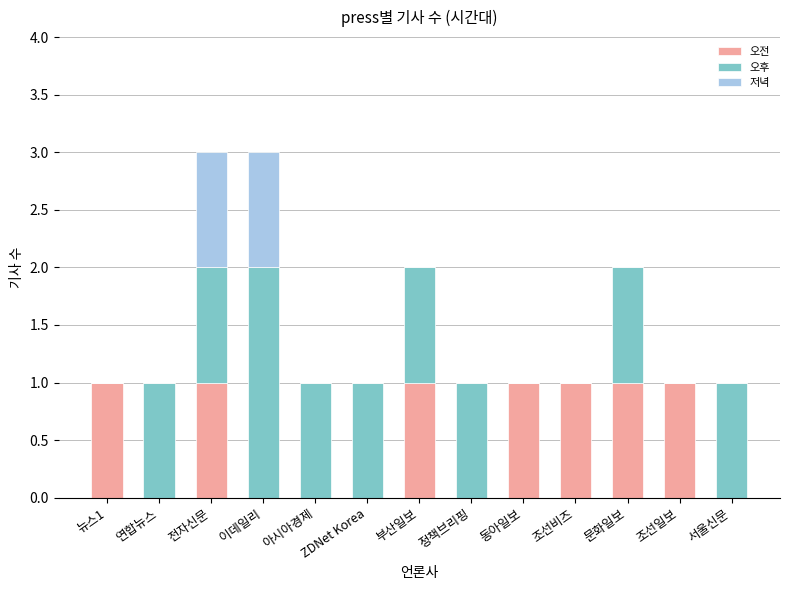

How many 저녁 values are between 0 and 1?

13